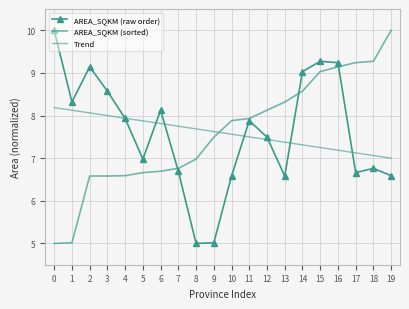

How many lines are shown in the chart?

3